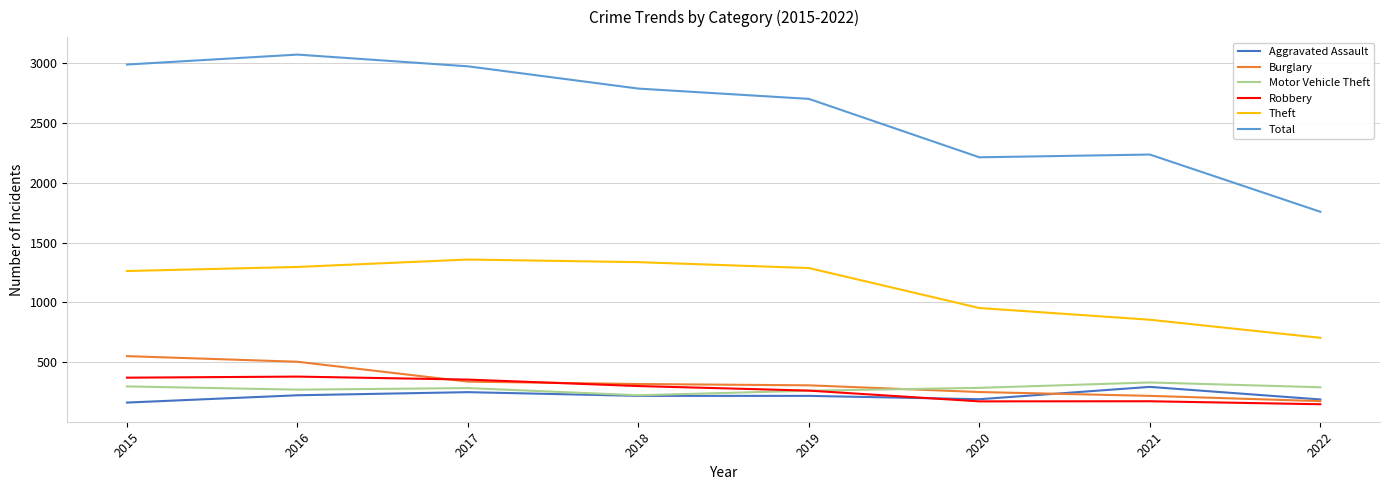

True or false: Aggravated Assault and Theft intersect in this chart.

False